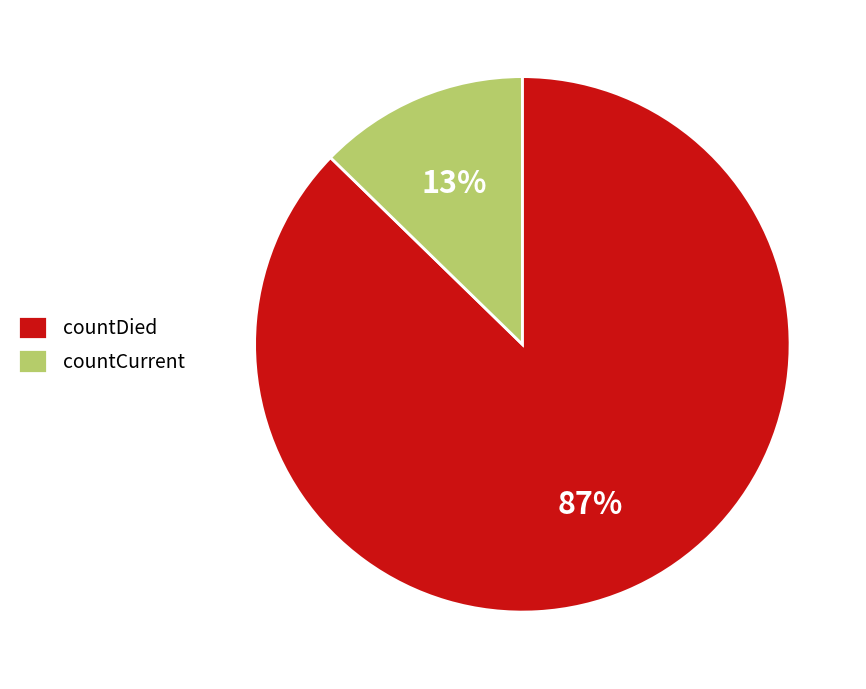

What is the largest slice in the pie chart?

countDied